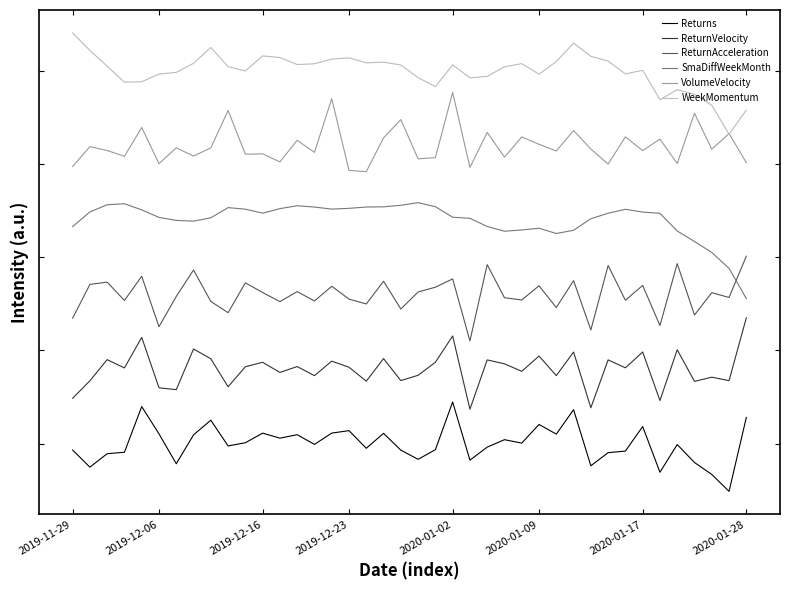

What are all the series names shown in the legend?

Returns, ReturnVelocity, ReturnAcceleration, SmaDiffWeekMonth, VolumeVelocity, WeekMomentum